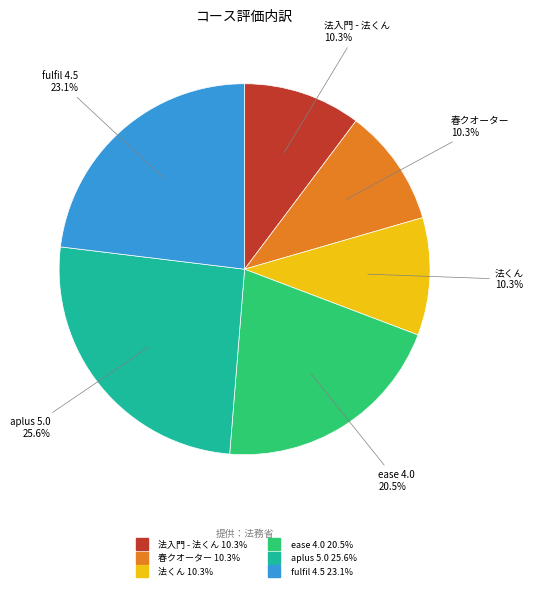

How much of the chart is everything except 法くん?

89.7%